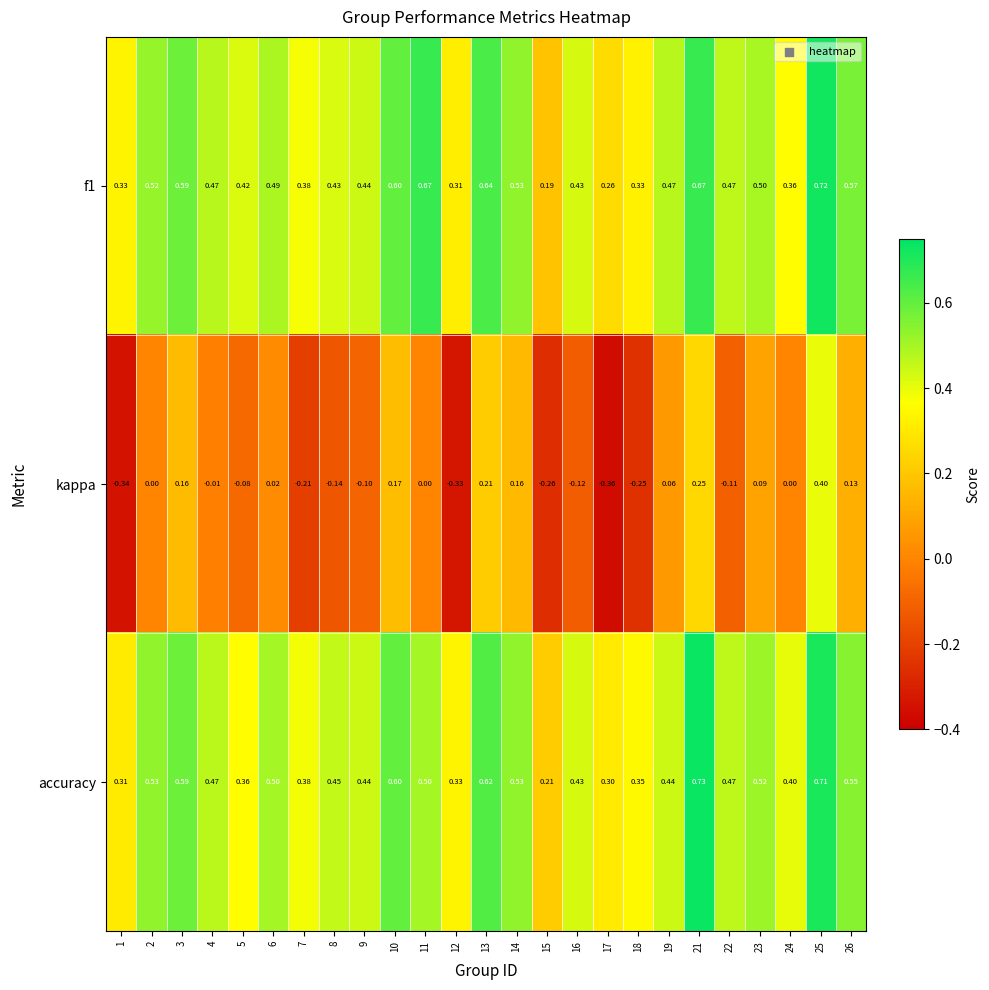

What is the total value across all series at 6?

1.0